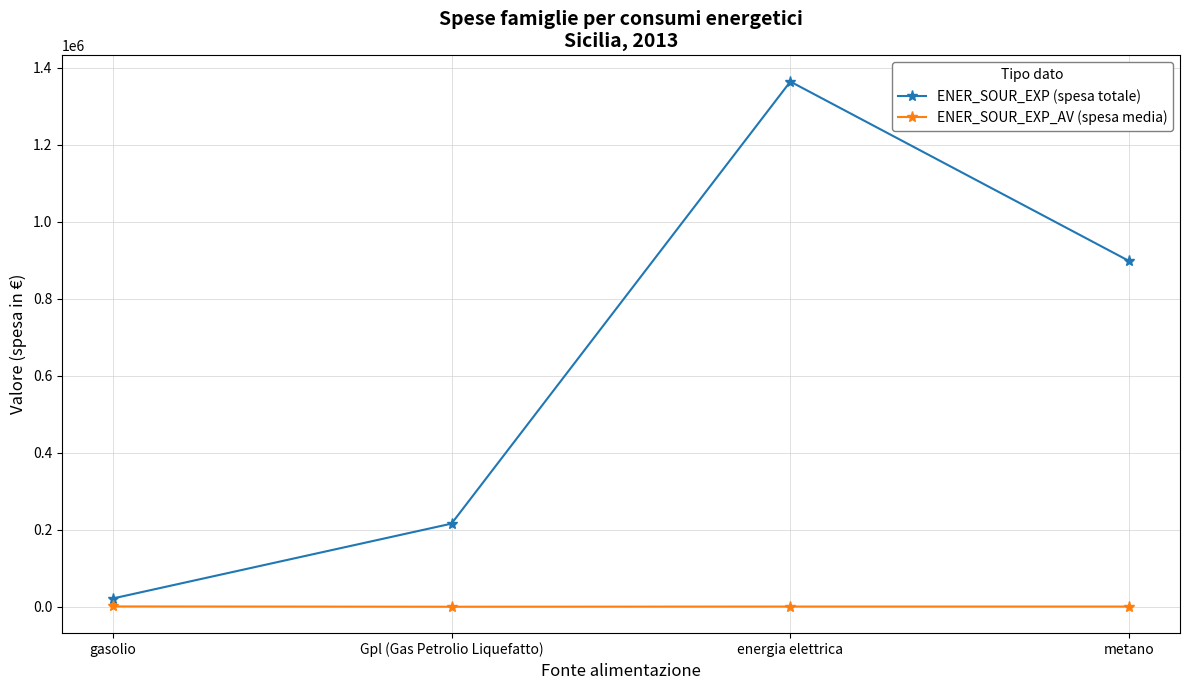

Rank the series by their average value, from highest to lowest.

ENER_SOUR_EXP (spesa totale), ENER_SOUR_EXP_AV (spesa media)